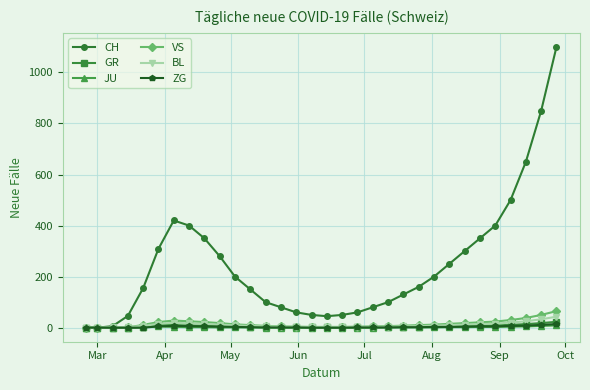

What is the highest value of the BL series?

43